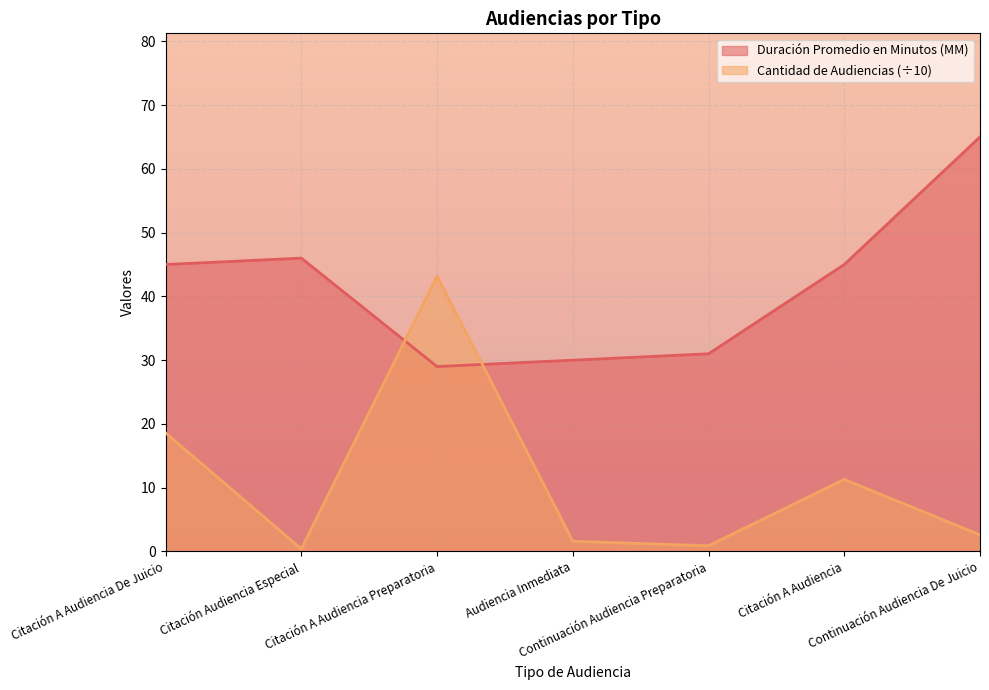

Reading left to right, what are all the values shown in this chart?

Duración Promedio en Minutos (MM): 45.0	46.0	29.0	30.0	31.0	45.0	65.0
Cantidad de Audiencias: 18.6	0.4	43.2	1.6	0.9	11.3	2.6